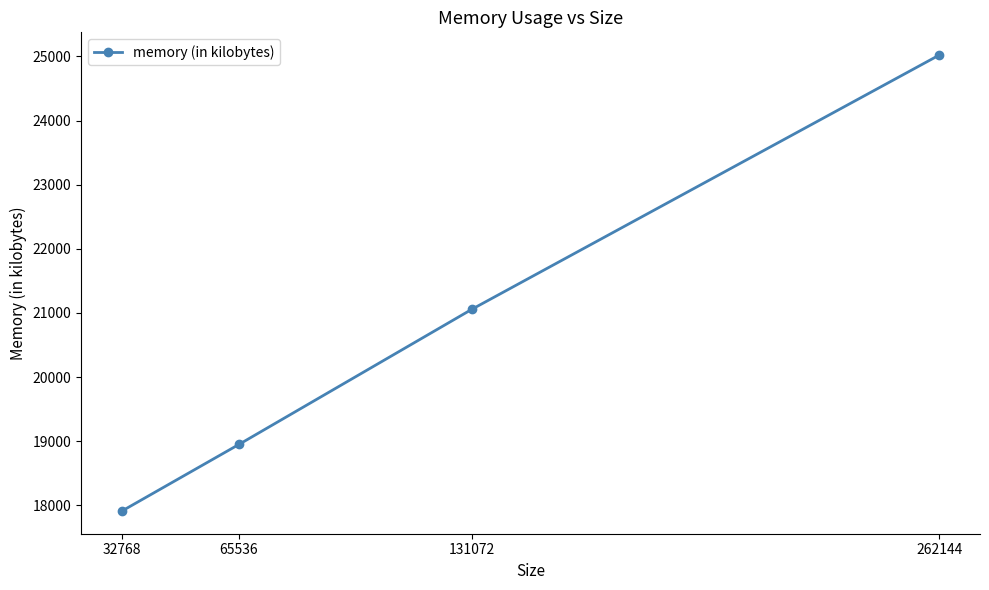

Which category has the lowest value across all series?

32768